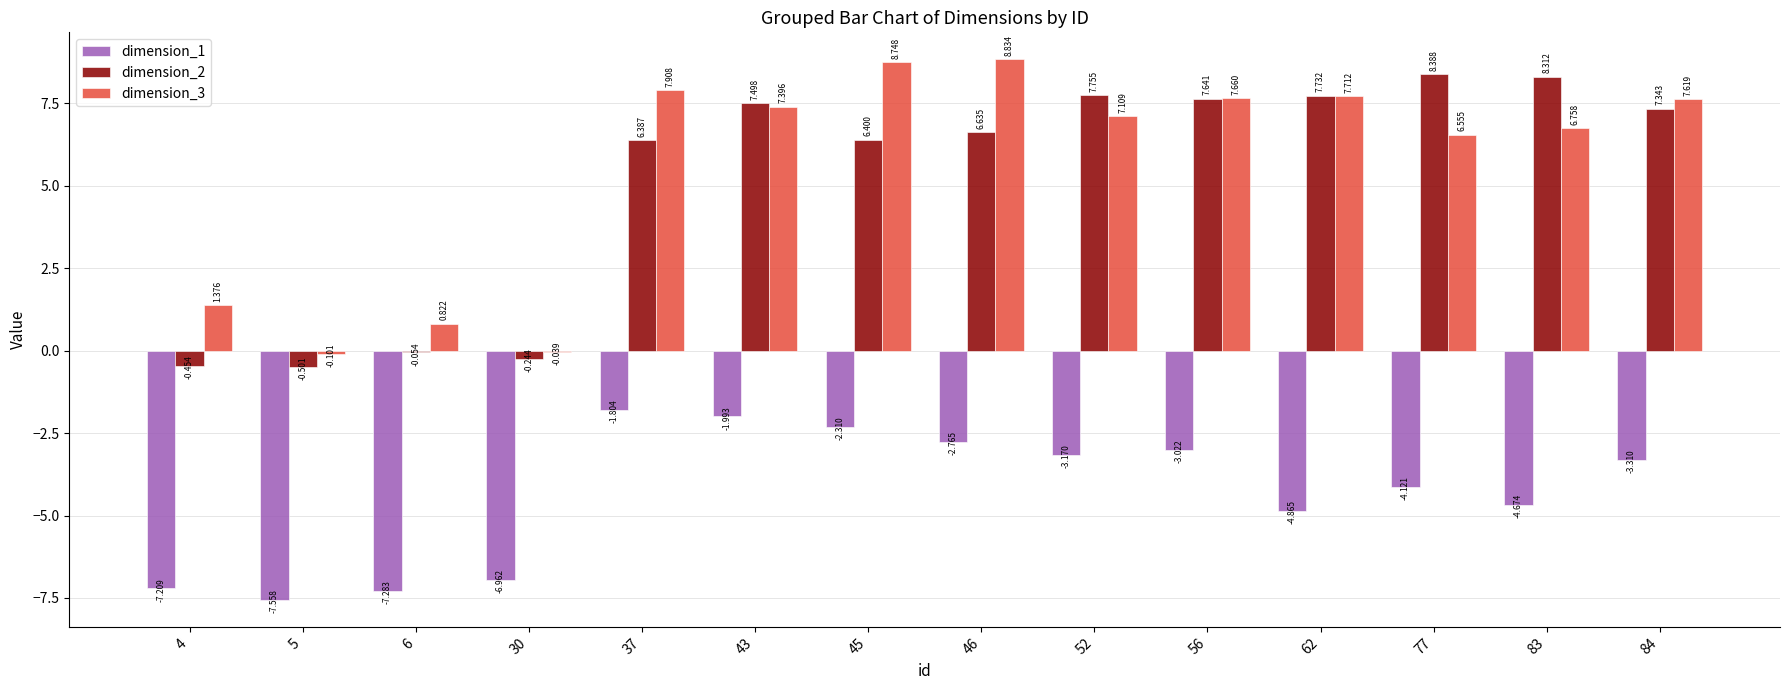

What is the highest value of the dimension_3 series?

8.8